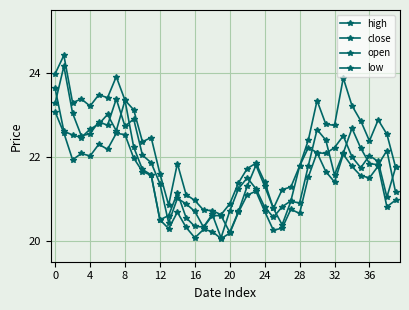

Does the chart have visible grid lines?

Yes